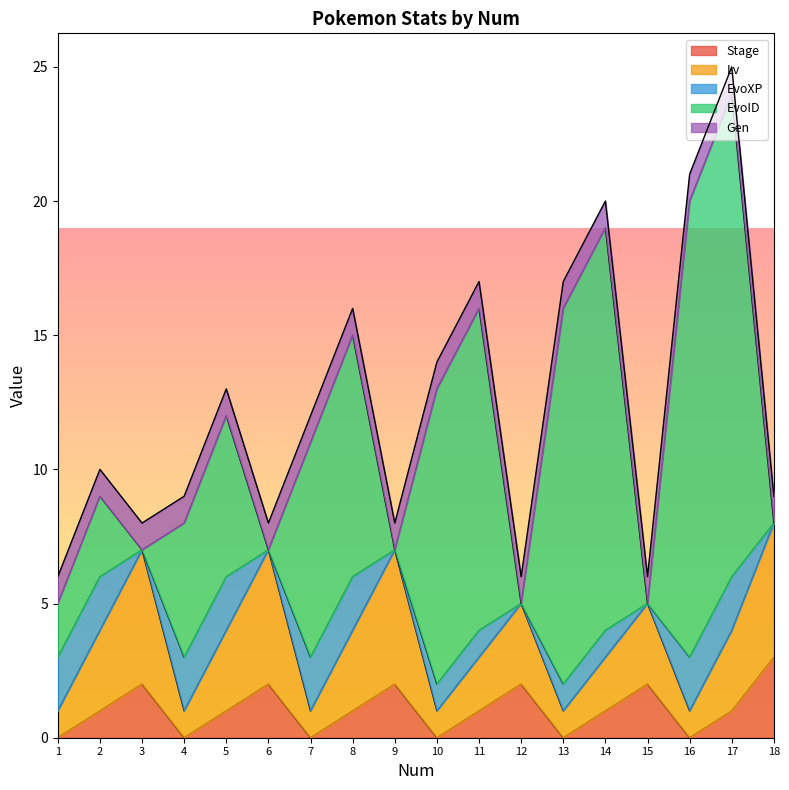

How many lines are shown in the chart?

5